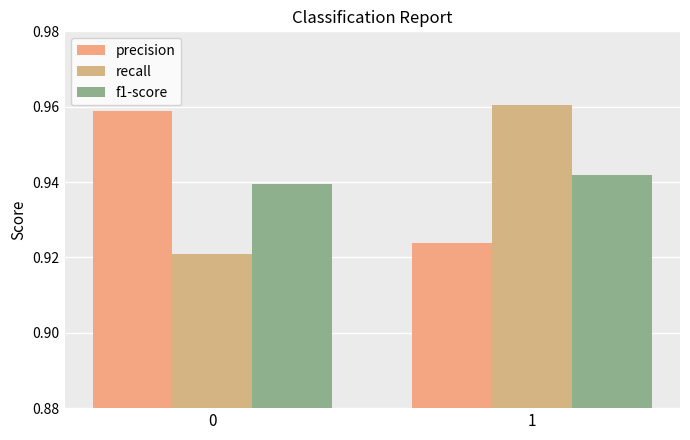

The value of precision at 0 is 0.5. True or false?

False